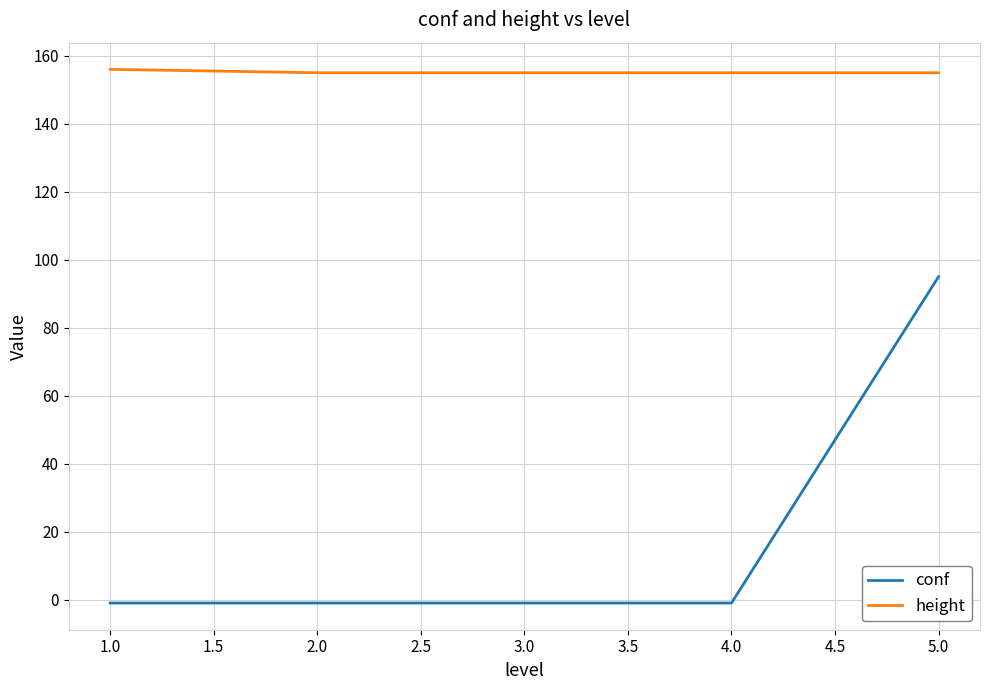

How many lines are shown in the chart?

2